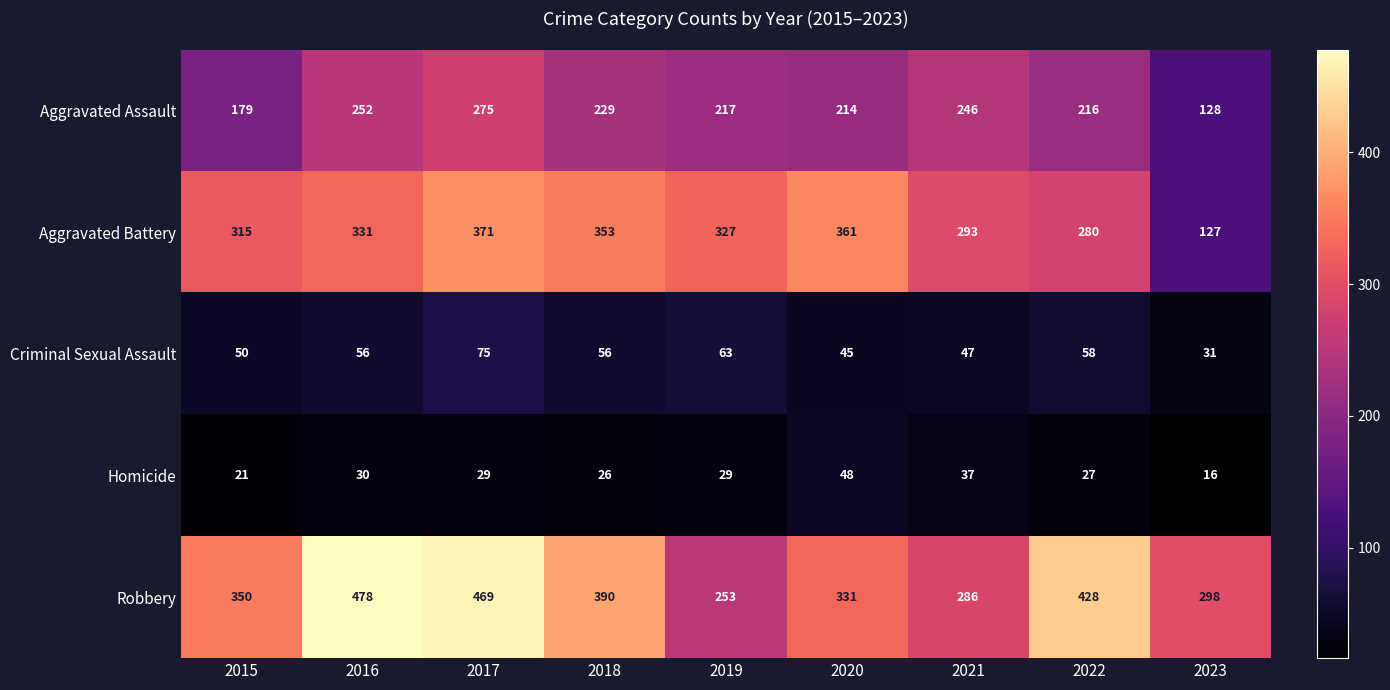

Which label corresponds to the smallest value in the chart?

2023